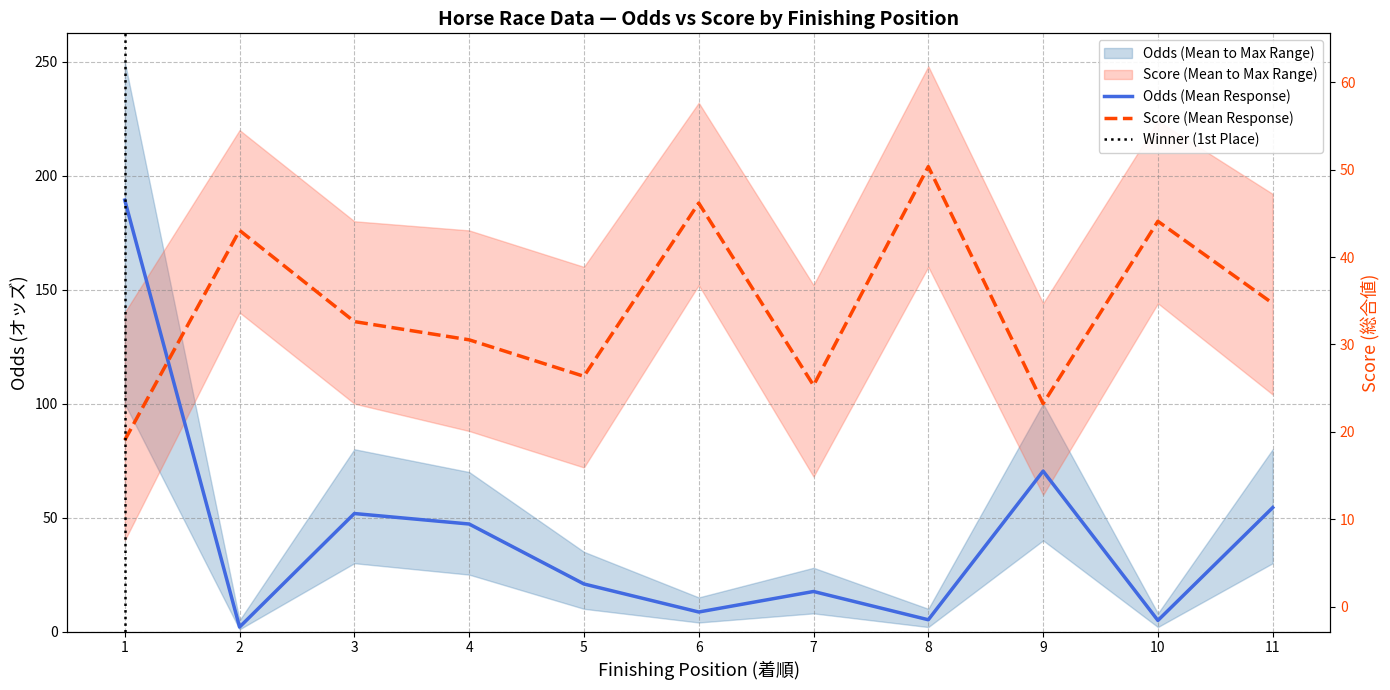

What is the value of the オッズ (odds) point at the 9th from the left?

70.4